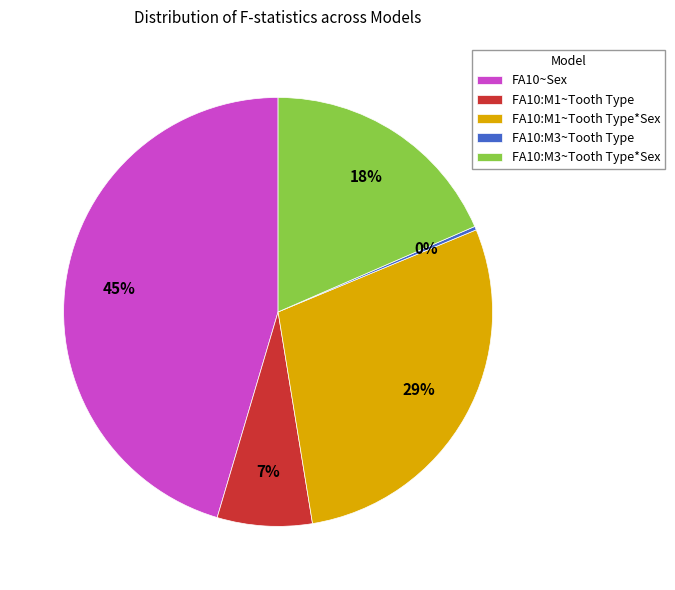

What is the ratio of the value at FA10~Sex to the value at FA10:M1~Tooth Type?

6.4